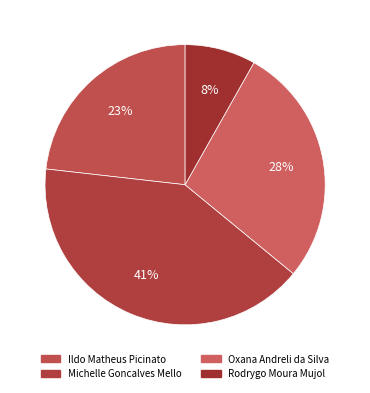

To the nearest percent, what is the combined percentage of Rodrygo Moura Mujol and Michelle Goncalves Mello?

49%